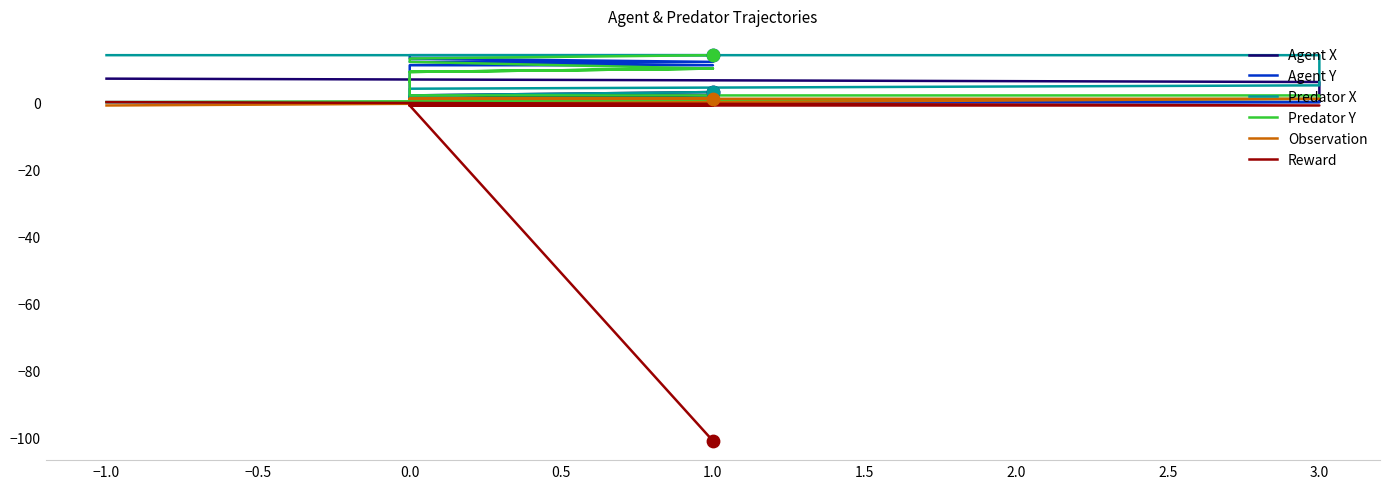

What are all the series names shown in the legend?

Agent X, Agent Y, Predator X, Predator Y, Observation, Reward